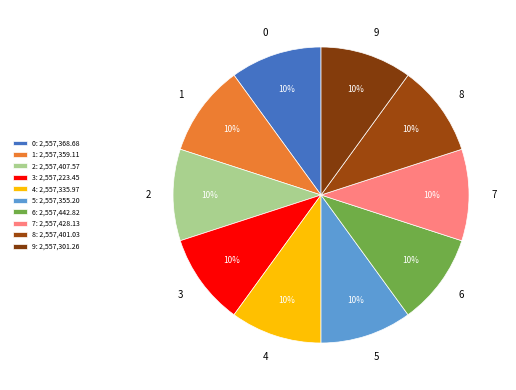

What percentage is the 3 slice, to the nearest percent?

10%